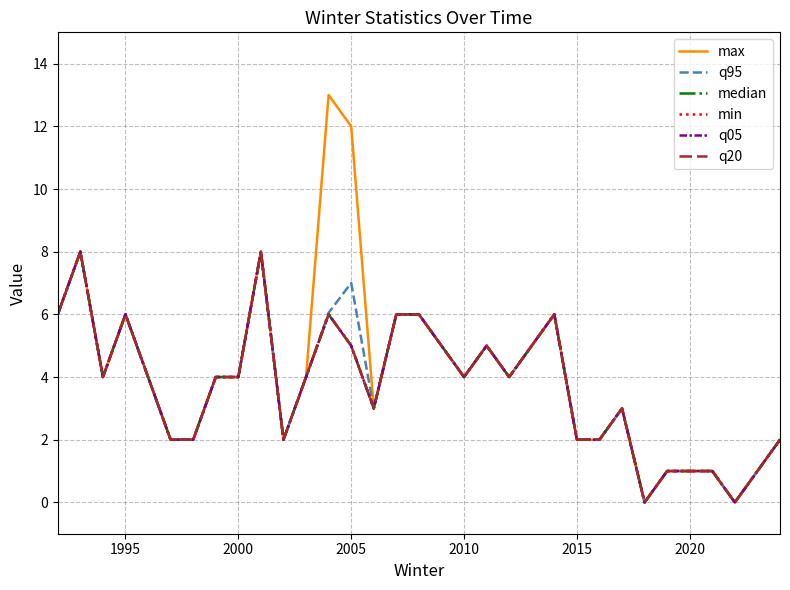

Does the chart display data point markers on the line(s)?

No